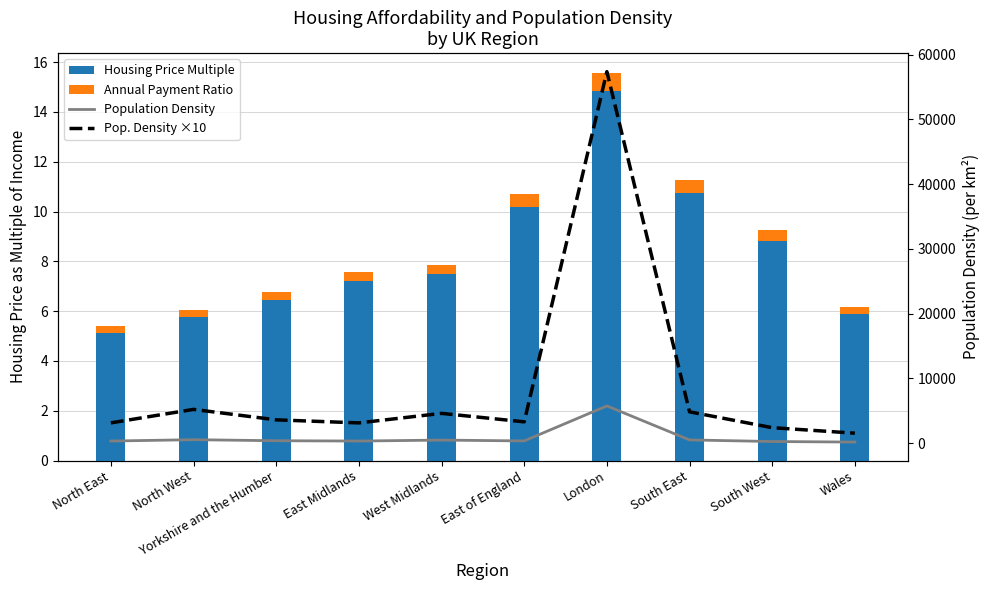

At which category does the chart reach its minimum across all series?

North East